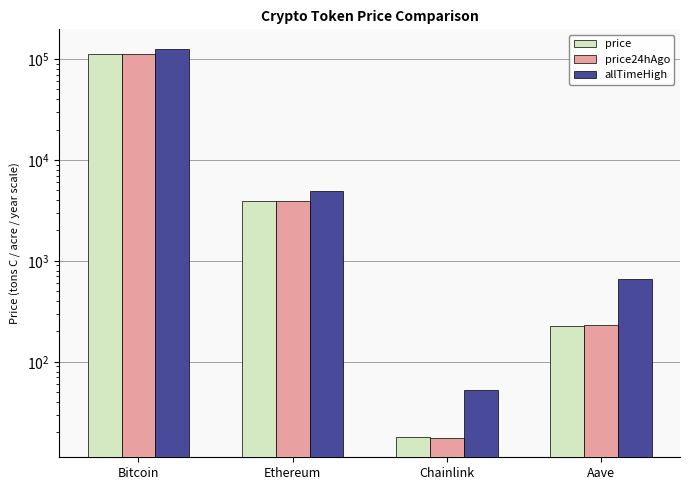

What is the label of the 3rd bar from the left?

Chainlink